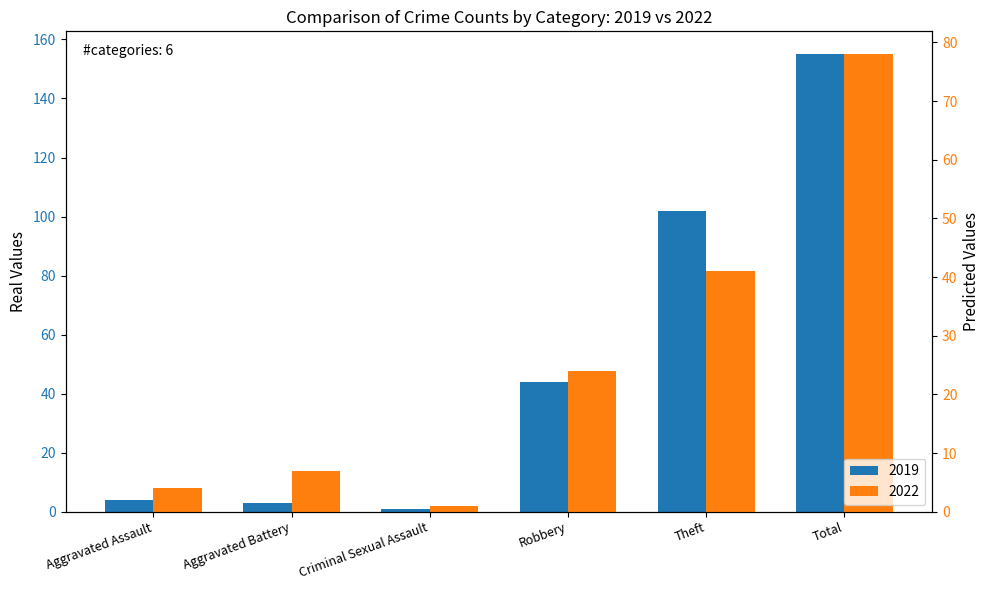

What is the minimum value for 2022?

1